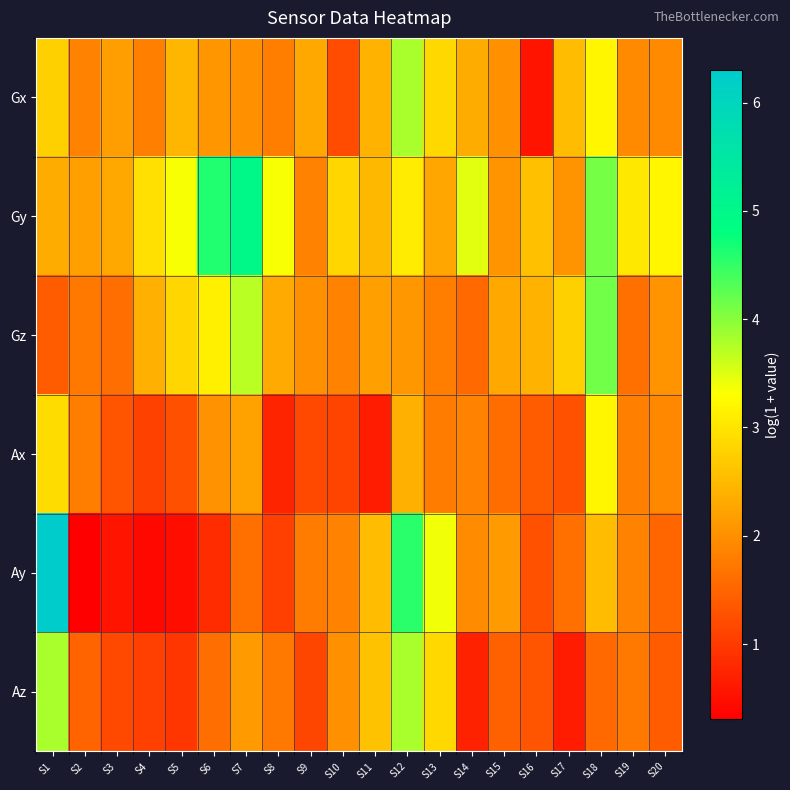

Reading right to left, transcribe all the data shown in this chart.

Gx: S20=1.9	S19=1.9	S18=3.2	S17=2.5	S16=0.6	S15=2.0	S14=2.3	S13=2.8	S12=3.8	S11=2.4	S10=1.2	S9=2.3	S8=1.8	S7=2.0	S6=2.1	S5=2.4	S4=1.8	S3=2.2	S2=1.8	S1=2.8
Gy: S20=3.2	S19=3.0	S18=4.1	S17=2.0	S16=2.6	S15=2.0	S14=3.5	S13=2.2	S12=3.1	S11=2.5	S10=2.8	S9=1.9	S8=3.3	S7=5.0	S6=4.6	S5=3.3	S4=2.9	S3=2.3	S2=2.2	S1=2.3
Gz: S20=2.0	S19=1.6	S18=4.1	S17=2.7	S16=2.4	S15=2.3	S14=1.6	S13=1.8	S12=2.1	S11=2.2	S10=1.8	S9=2.0	S8=2.3	S7=3.7	S6=3.1	S5=2.8	S4=2.4	S3=1.6	S2=1.7	S1=1.4
Ax: S20=1.9	S19=1.8	S18=3.2	S17=1.3	S16=1.4	S15=1.6	S14=1.9	S13=1.8	S12=2.4	S11=0.6	S10=1.1	S9=1.2	S8=0.7	S7=2.2	S6=2.0	S5=1.3	S4=1.1	S3=1.3	S2=1.8	S1=2.9
Ay: S20=1.5	S19=1.9	S18=2.5	S17=1.6	S16=1.3	S15=2.1	S14=1.9	S13=3.4	S12=4.5	S11=2.5	S10=1.8	S9=1.8	S8=1.1	S7=1.6	S6=0.8	S5=0.5	S4=0.4	S3=0.6	S2=0.3	S1=6.3
Az: S20=1.4	S19=1.7	S18=1.6	S17=0.6	S16=1.3	S15=1.5	S14=0.7	S13=2.9	S12=3.8	S11=2.6	S10=2.0	S9=1.1	S8=1.7	S7=2.1	S6=1.6	S5=1.0	S4=1.1	S3=1.2	S2=1.5	S1=3.8